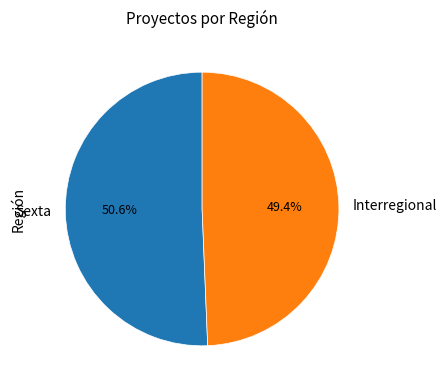

What is the smallest slice in the pie chart?

Interregional